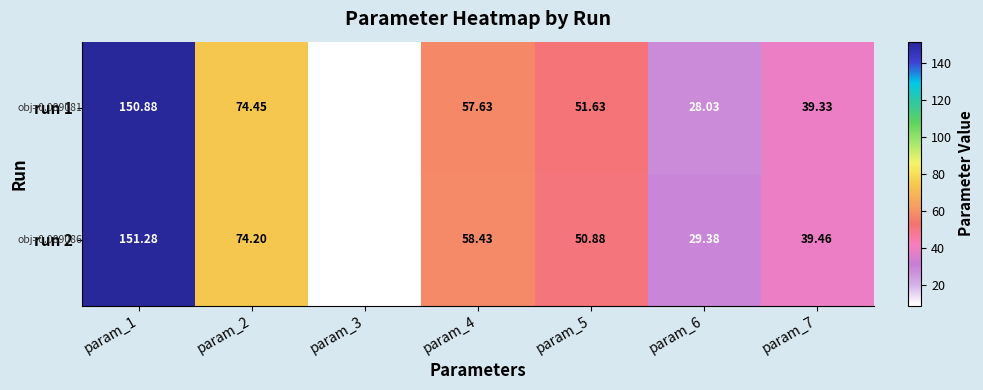

Is the value of run 1 at param_7 greater than the value of run 2 at param_1?

No